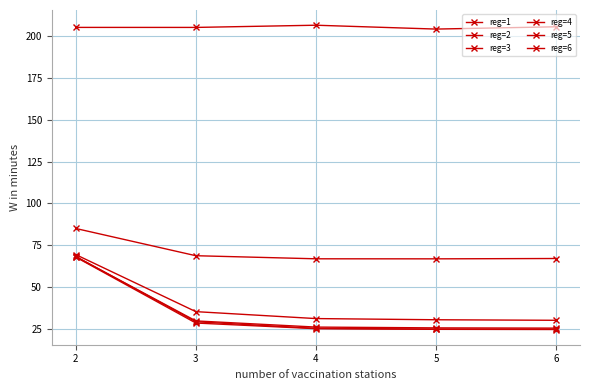

How many data points does each series have?

5